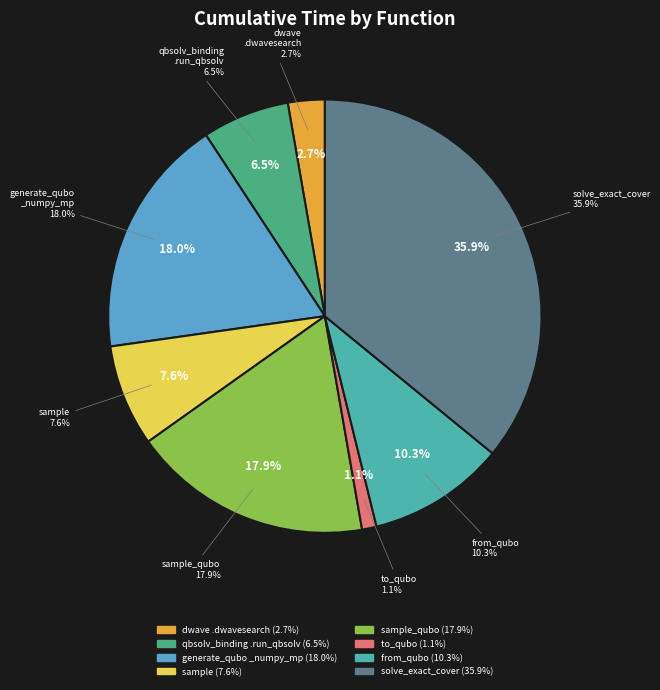

How many segments does this pie chart have?

8